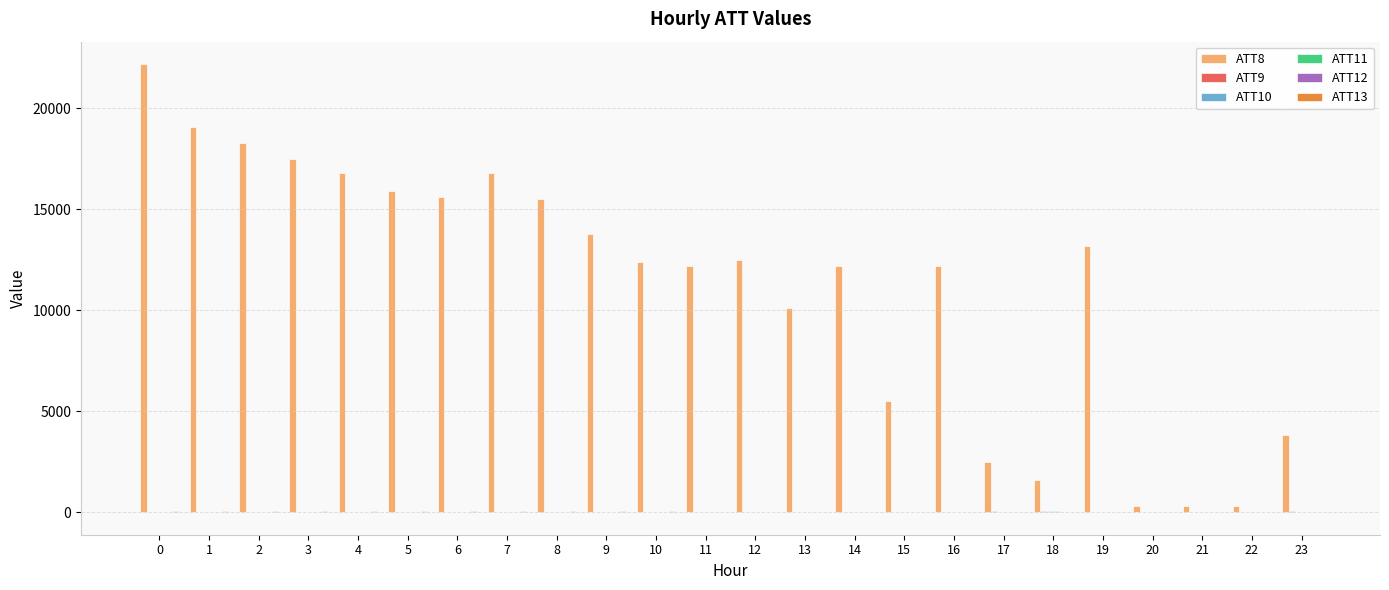

Which series has the largest total across all categories?

ATT8